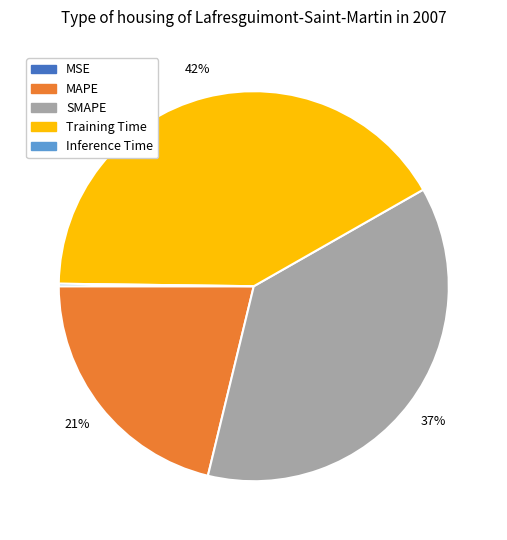

Approximately how many times larger is the value at Training Time compared to MAPE?

2.0